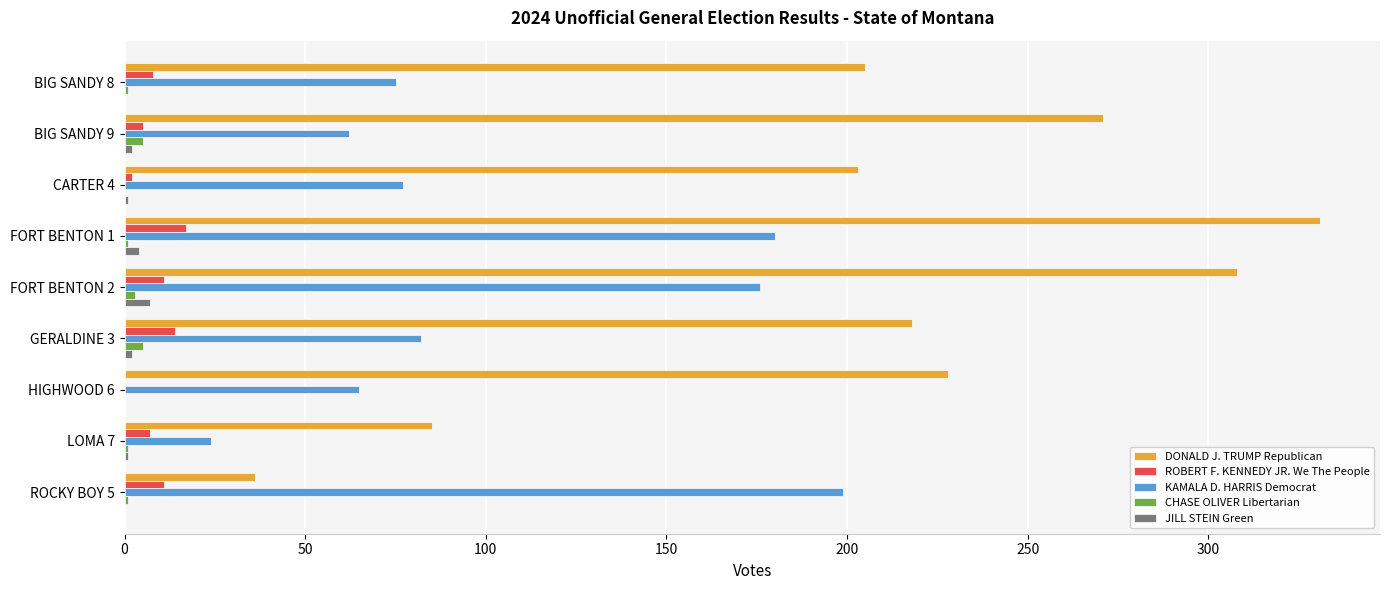

Which label corresponds to the largest value in the chart?

FORT BENTON 1